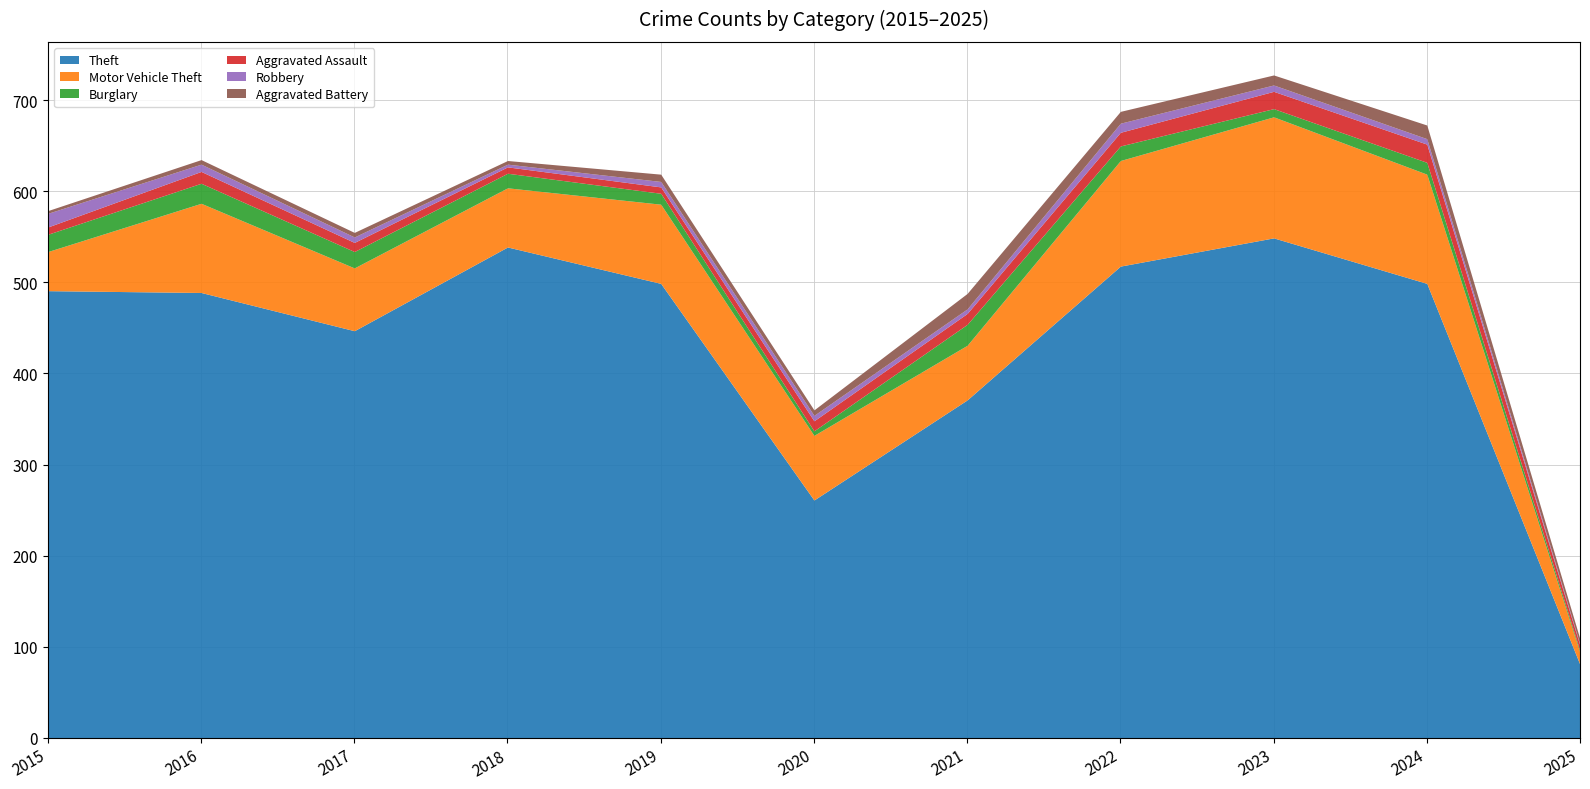

Reading left to right, what are all the values shown in this chart?

Theft: 2015=491	2016=489	2017=447	2018=539	2019=499	2020=261	2021=371	2022=518	2023=549	2024=499	2025=80
Motor Vehicle Theft: 2015=43	2016=98	2017=69	2018=65	2019=87	2020=71	2021=60	2022=116	2023=133	2024=120	2025=13
Burglary: 2015=19	2016=22	2017=18	2018=16	2019=12	2020=5	2021=23	2022=16	2023=9	2024=13	2025=2
Aggravated Assault: 2015=8	2016=13	2017=10	2018=7	2019=7	2020=11	2021=12	2022=15	2023=19	2024=20	2025=6
Robbery: 2015=15	2016=8	2017=6	2018=3	2019=6	2020=6	2021=5	2022=10	2023=7	2024=6	2025=1
Aggravated Battery: 2015=3	2016=5	2017=5	2018=4	2019=8	2020=6	2021=17	2022=13	2023=11	2024=15	2025=6